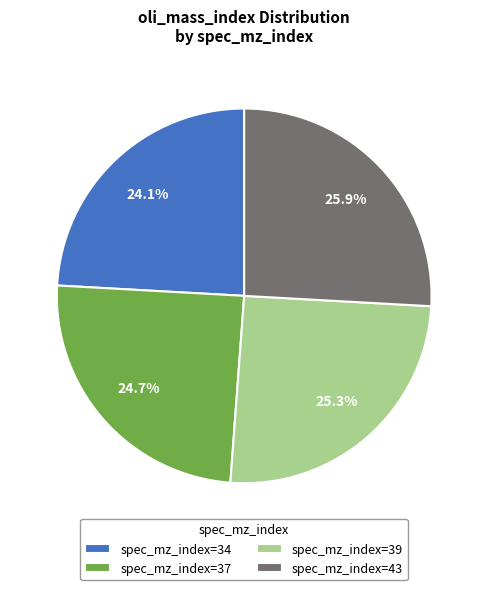

What is the total percentage of spec_mz_index=37 and spec_mz_index=34?

48.8%